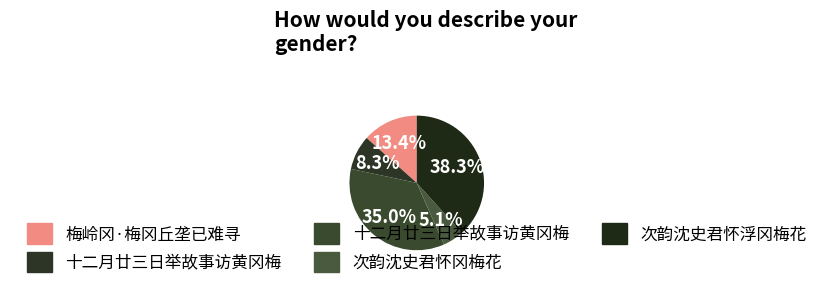

Count the number of slices in the pie.

5